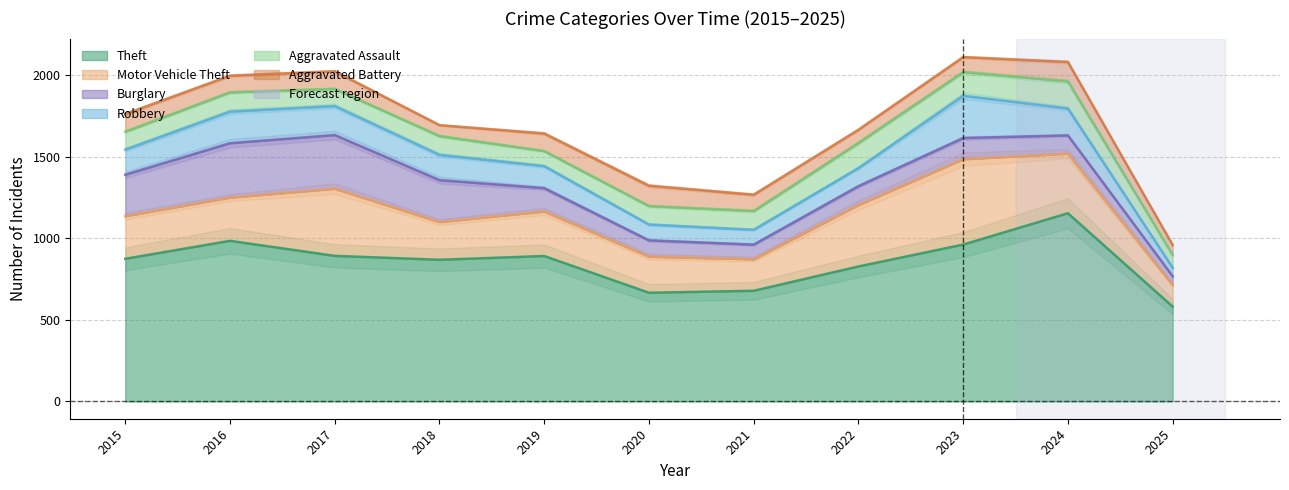

At which category is the sum across all series the highest?

2023